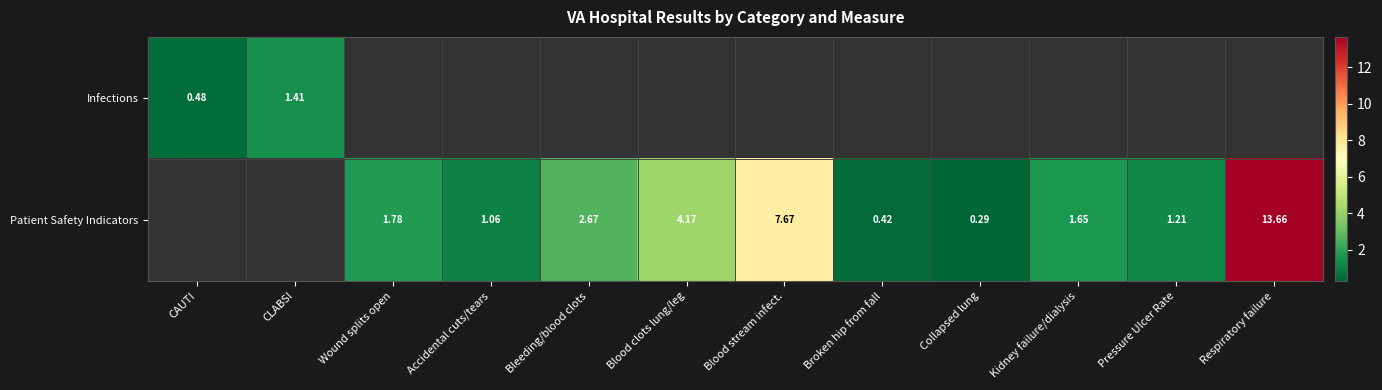

Where is Infections nearest to the value 0?

CAUTI